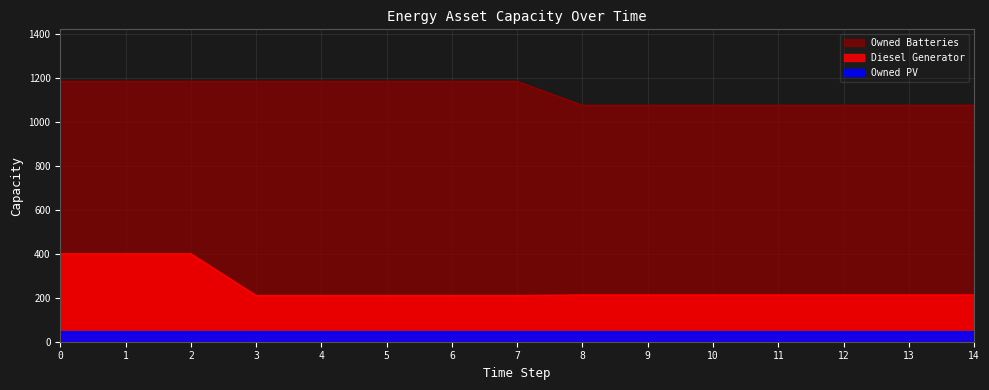

What is the difference between the highest and lowest values at 9?

863